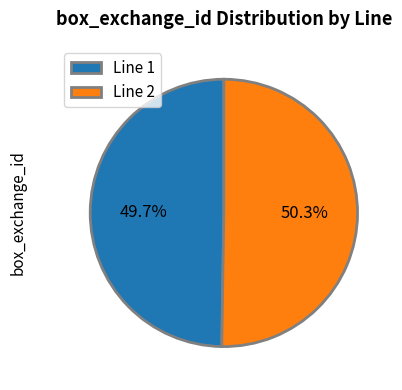

Which has a higher value, Line 2 or Line 1?

Line 2